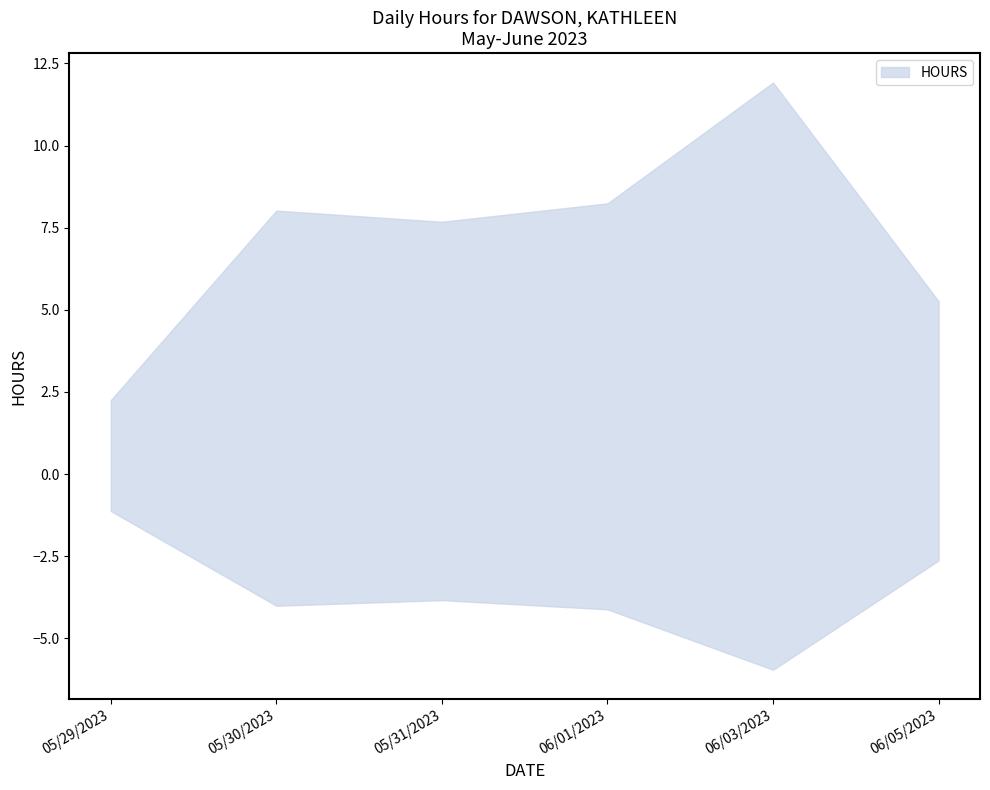

What is the difference between the values at 06/05/2023 and 06/01/2023?

3.0